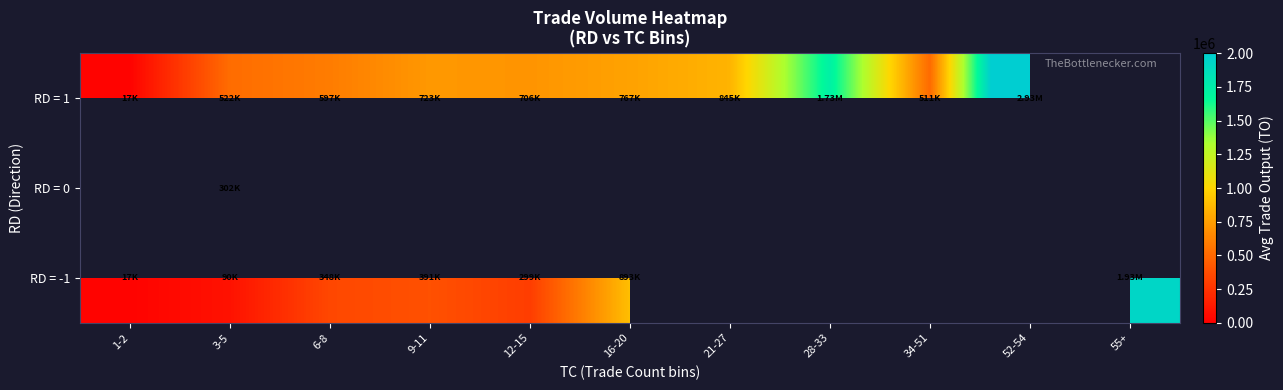

What is the greatest value displayed?

2931580.0